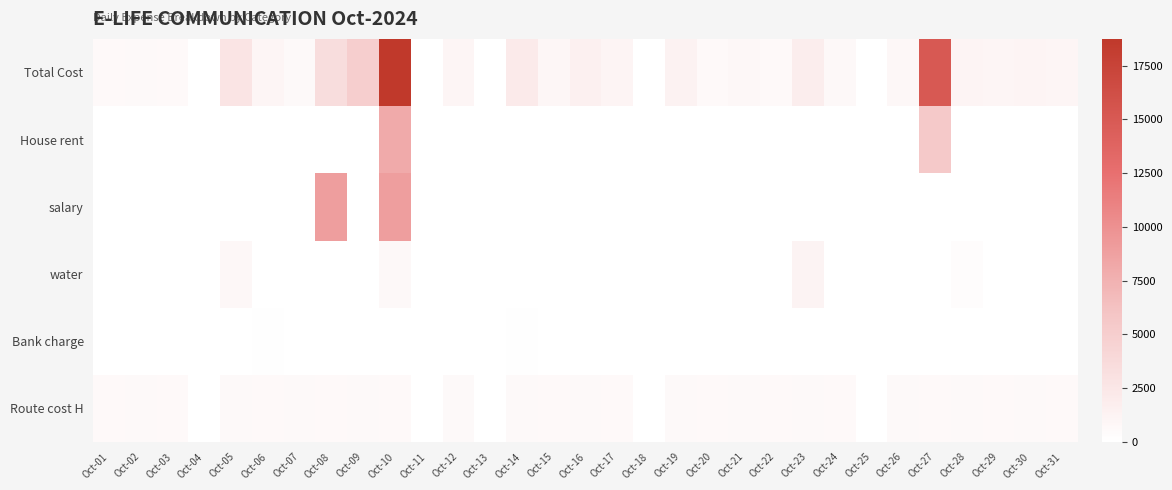

Reading left to right, extract all data points from this chart.

Route cost H: Oct-01=520	Oct-02=620	Oct-03=520	Oct-04=0	Oct-05=620	Oct-06=520	Oct-07=620	Oct-08=520	Oct-09=620	Oct-10=520	Oct-11=0	Oct-12=620	Oct-13=0	Oct-14=620	Oct-15=520	Oct-16=620	Oct-17=520	Oct-18=0	Oct-19=620	Oct-20=520	Oct-21=620	Oct-22=520	Oct-23=620	Oct-24=520	Oct-25=0	Oct-26=620	Oct-27=520	Oct-28=620	Oct-29=520	Oct-30=620	Oct-31=520
Bank charge: Oct-01=0	Oct-02=0	Oct-03=0	Oct-04=0	Oct-05=0	Oct-06=90	Oct-07=0	Oct-08=0	Oct-09=0	Oct-10=0	Oct-11=0	Oct-12=0	Oct-13=0	Oct-14=90	Oct-15=0	Oct-16=0	Oct-17=0	Oct-18=0	Oct-19=60	Oct-20=0	Oct-21=0	Oct-22=0	Oct-23=0	Oct-24=0	Oct-25=0	Oct-26=0	Oct-27=0	Oct-28=0	Oct-29=0	Oct-30=0	Oct-31=0
water: Oct-01=0	Oct-02=0	Oct-03=0	Oct-04=0	Oct-05=750	Oct-06=0	Oct-07=0	Oct-08=0	Oct-09=0	Oct-10=700	Oct-11=0	Oct-12=0	Oct-13=0	Oct-14=0	Oct-15=0	Oct-16=0	Oct-17=0	Oct-18=0	Oct-19=0	Oct-20=0	Oct-21=0	Oct-22=0	Oct-23=1180	Oct-24=0	Oct-25=0	Oct-26=0	Oct-27=0	Oct-28=250	Oct-29=0	Oct-30=0	Oct-31=0
salary: Oct-01=0	Oct-02=0	Oct-03=0	Oct-04=0	Oct-05=0	Oct-06=0	Oct-07=0	Oct-08=9000	Oct-09=0	Oct-10=9000	Oct-11=0	Oct-12=0	Oct-13=0	Oct-14=0	Oct-15=0	Oct-16=0	Oct-17=0	Oct-18=0	Oct-19=0	Oct-20=0	Oct-21=0	Oct-22=0	Oct-23=0	Oct-24=0	Oct-25=0	Oct-26=0	Oct-27=0	Oct-28=0	Oct-29=0	Oct-30=0	Oct-31=0
House rent: Oct-01=0	Oct-02=0	Oct-03=0	Oct-04=0	Oct-05=0	Oct-06=0	Oct-07=0	Oct-08=0	Oct-09=0	Oct-10=8000	Oct-11=0	Oct-12=0	Oct-13=0	Oct-14=0	Oct-15=0	Oct-16=0	Oct-17=0	Oct-18=0	Oct-19=0	Oct-20=0	Oct-21=0	Oct-22=0	Oct-23=0	Oct-24=0	Oct-25=0	Oct-26=0	Oct-27=5500	Oct-28=0	Oct-29=0	Oct-30=0	Oct-31=0
Total Cost: Oct-01=520	Oct-02=620	Oct-03=520	Oct-04=0	Oct-05=2782	Oct-06=972	Oct-07=620	Oct-08=3450	Oct-09=5008	Oct-10=18750	Oct-11=0	Oct-12=1020	Oct-13=0	Oct-14=2060	Oct-15=920	Oct-16=1520	Oct-17=1120	Oct-18=0	Oct-19=1250	Oct-20=520	Oct-21=770	Oct-22=520	Oct-23=1800	Oct-24=720	Oct-25=0	Oct-26=770	Oct-27=15070	Oct-28=1170	Oct-29=1020	Oct-30=1150	Oct-31=1020